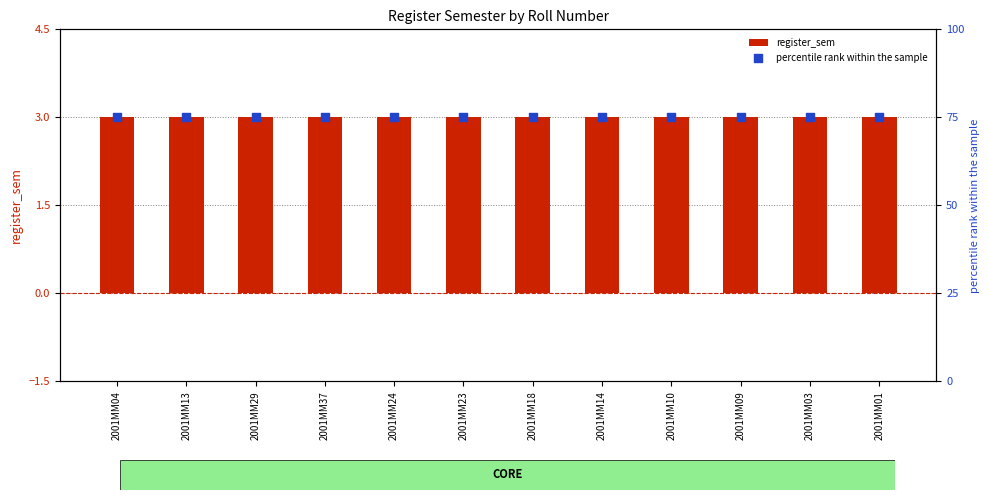

What is the total value across all series at 2001MM29?

78